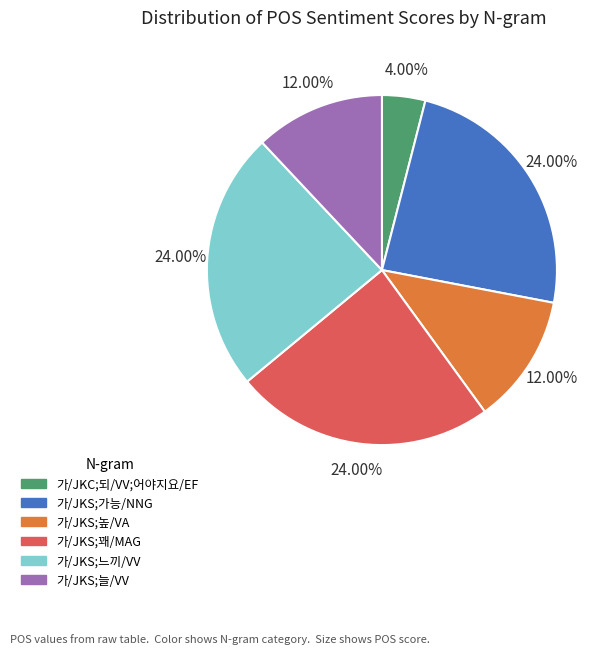

The 가/JKS;가능/NNG slice represents 30% of the pie. True or false?

False